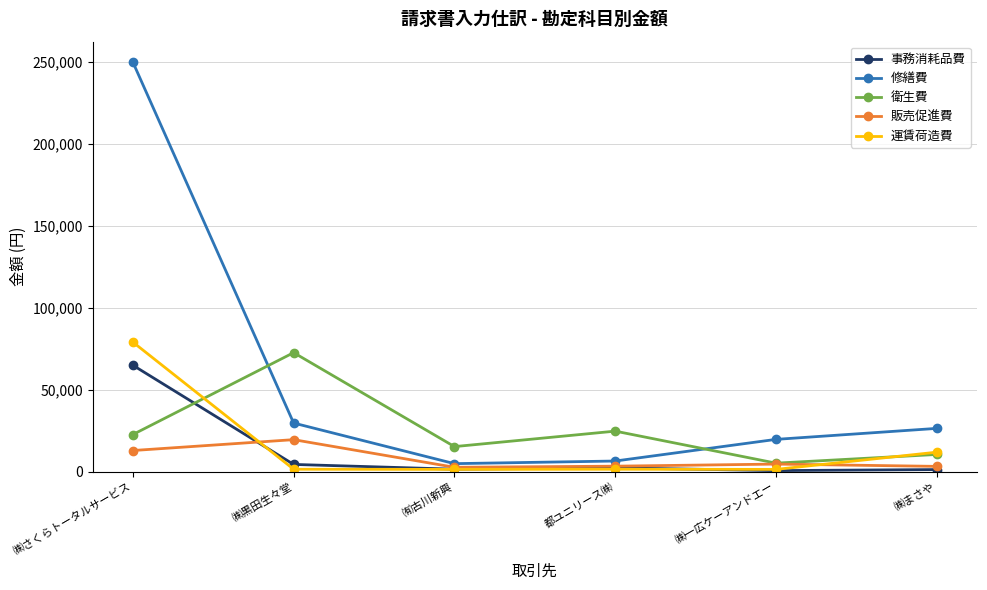

Where is 販売促進費 nearest to the value 11205?

㈱さくらトータルサービス